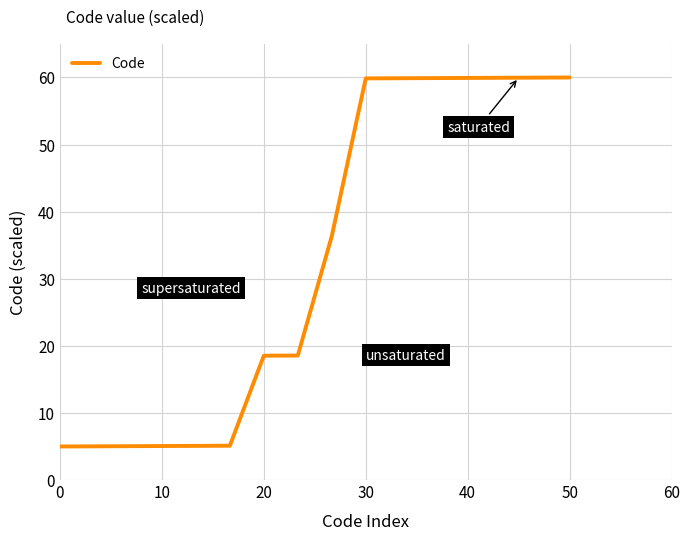

What is the greatest value displayed?

60.0